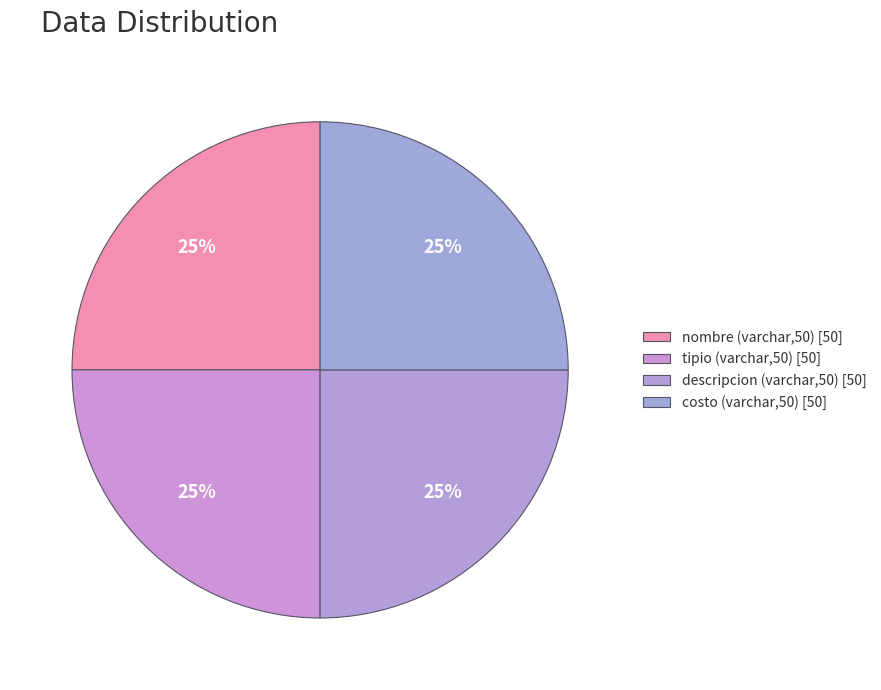

Count the number of slices in the pie.

4